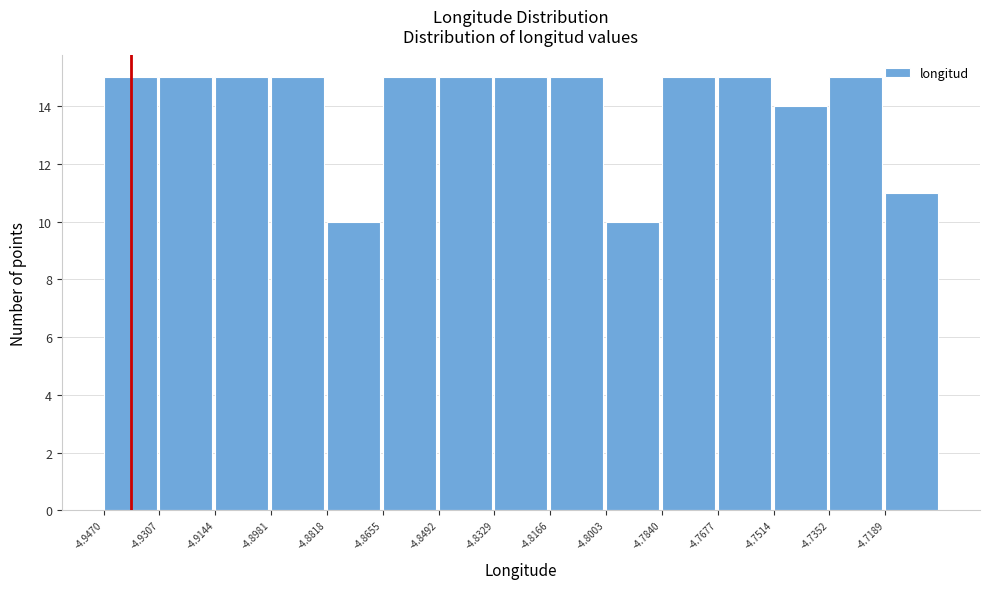

Reading left to right, list every bar in this chart as the range it spans on the x-axis followed by its height. Neither the bar edges nor the heights are printed on the chart, so give them approximately, as read against the axes.

-4.946 to -4.930: 15
-4.930 to -4.914: 15
-4.914 to -4.898: 15
-4.898 to -4.882: 15
-4.882 to -4.866: 10
-4.866 to -4.850: 15
-4.850 to -4.832: 15
-4.832 to -4.816: 15
-4.816 to -4.800: 15
-4.800 to -4.784: 10
-4.784 to -4.768: 15
-4.768 to -4.752: 15
-4.752 to -4.736: 14
-4.736 to -4.718: 15
-4.718 to -4.702: 11